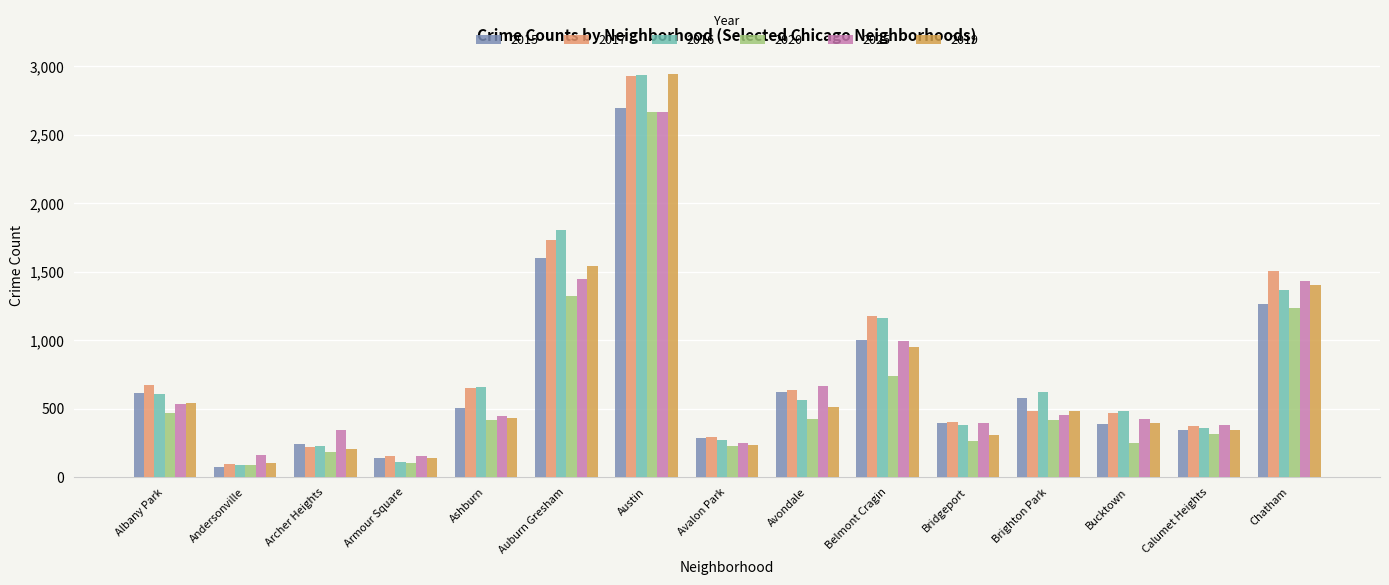

What is the spread (max minus min) of values at Chatham?

275